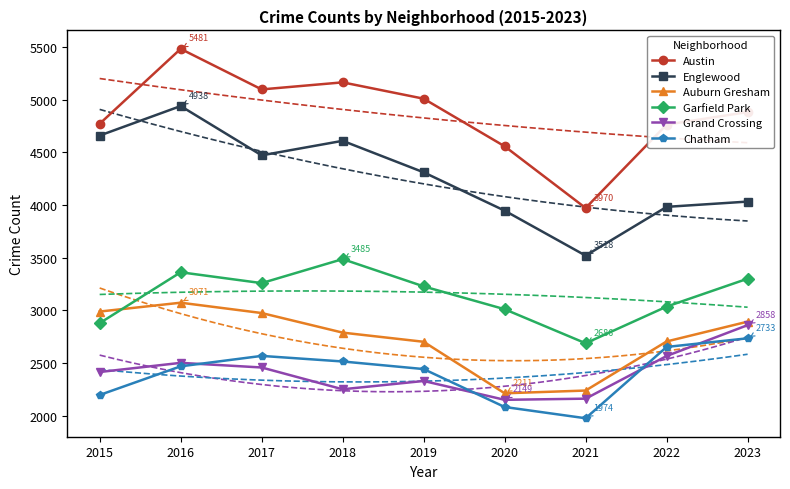

What is the minimum value shown in the chart?

1974